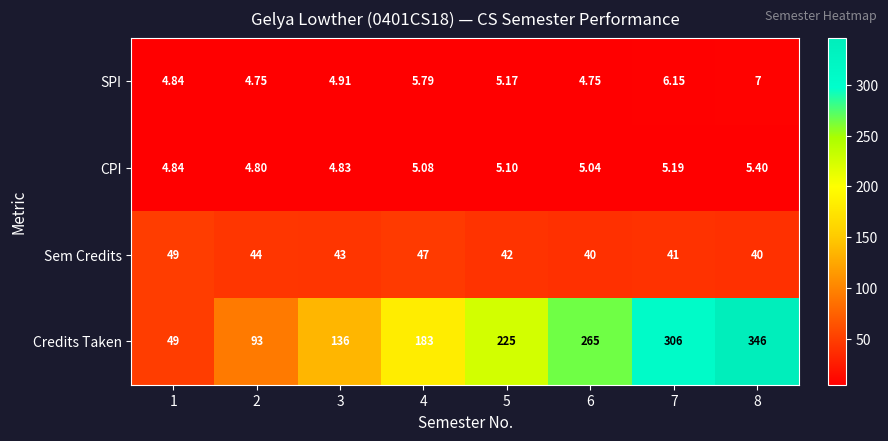

Which series has the largest total across all categories?

Credits Taken